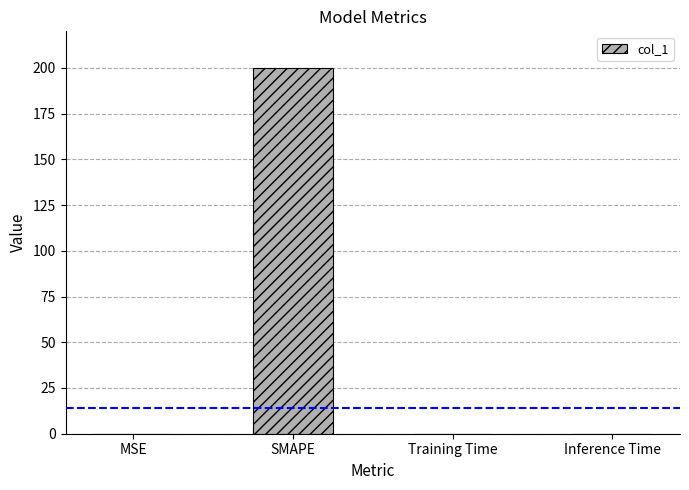

Are the bars horizontal?

No